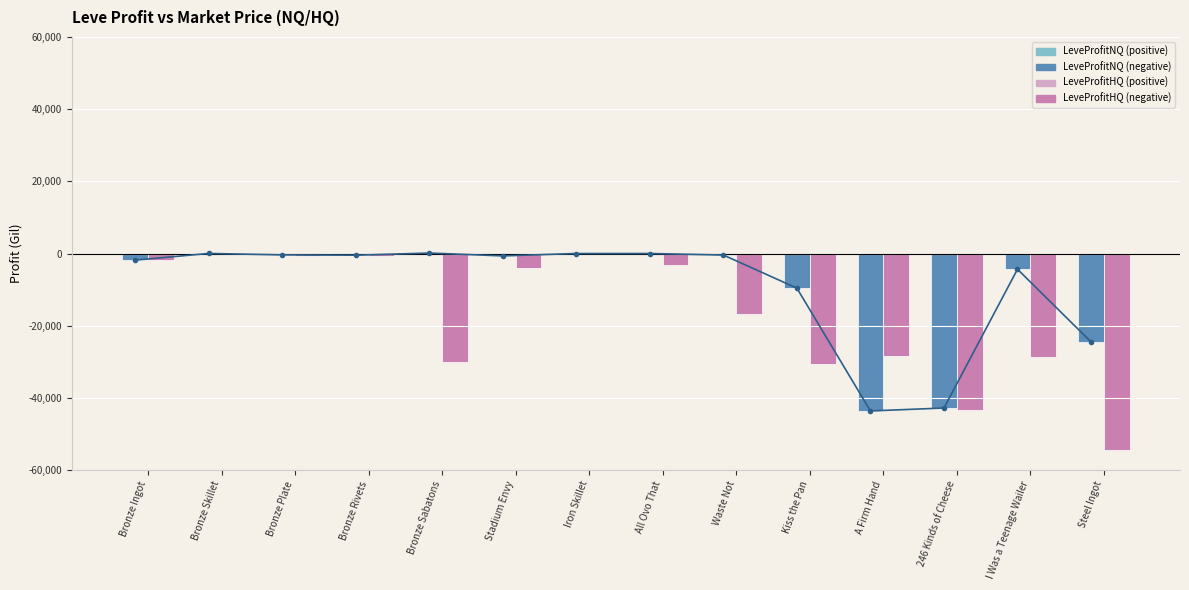

What is the sum of all LeveProfitHQ values?

-242718